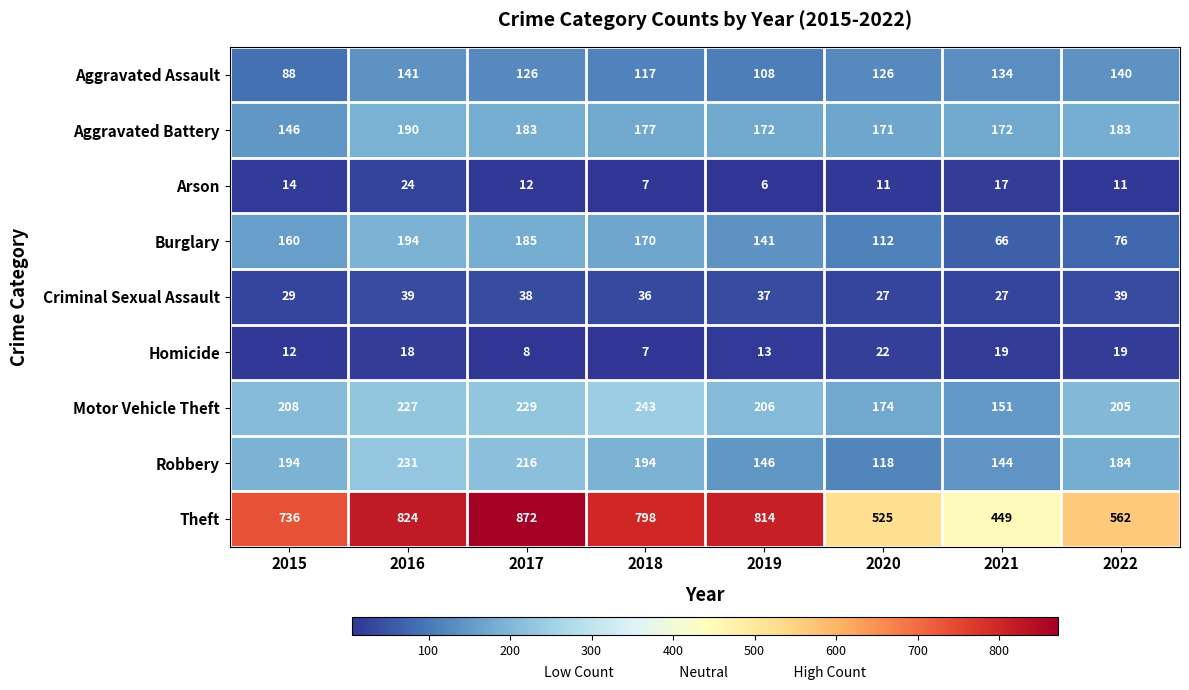

The value of Theft at 2016 is 824. True or false?

True